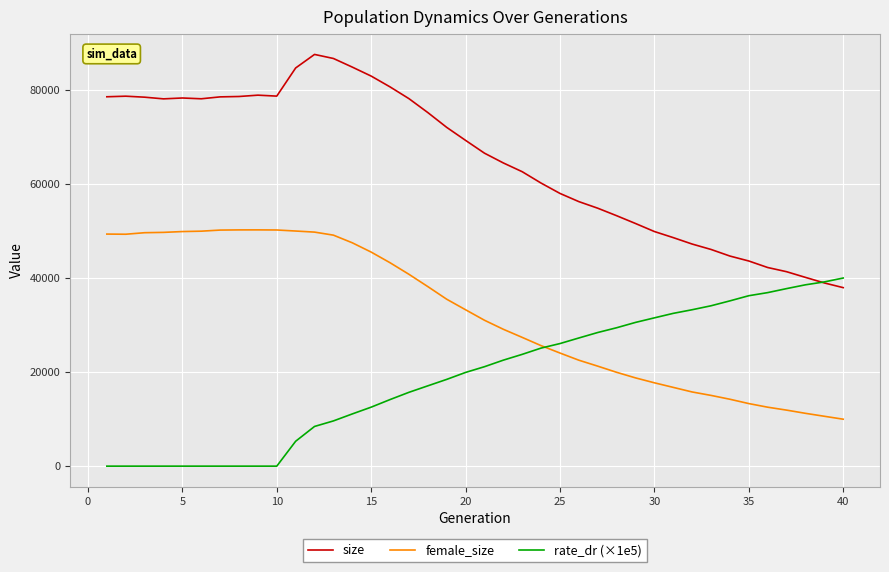

What is the lowest value of the size series?

37986.0